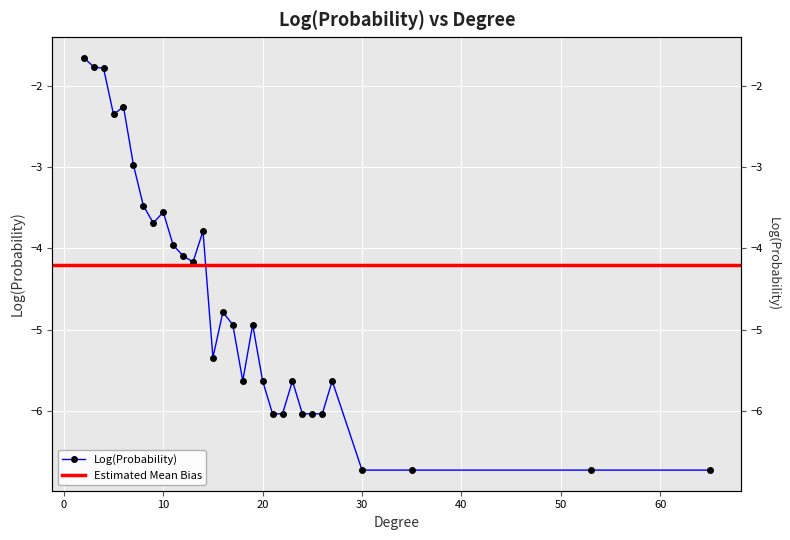

Reading right to left, extract all data points from this chart.

65=-6.7	53=-6.7	35=-6.7	30=-6.7	27=-5.6	26=-6.0	25=-6.0	24=-6.0	23=-5.6	22=-6.0	21=-6.0	20=-5.6	19=-4.9	18=-5.6	17=-4.9	16=-4.8	15=-5.3	14=-3.8	13=-4.2	12=-4.1	11=-4.0	10=-3.6	9=-3.7	8=-3.5	7=-3.0	6=-2.3	5=-2.4	4=-1.8	3=-1.8	2=-1.7